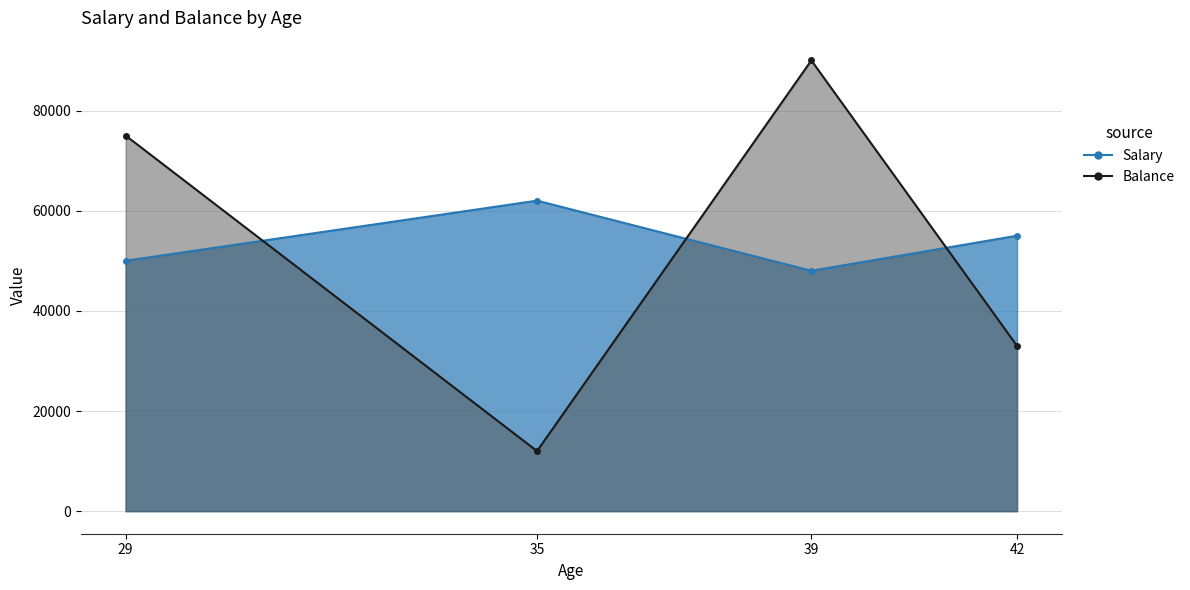

Rank the series by their maximum value, from lowest to highest.

Salary, Balance